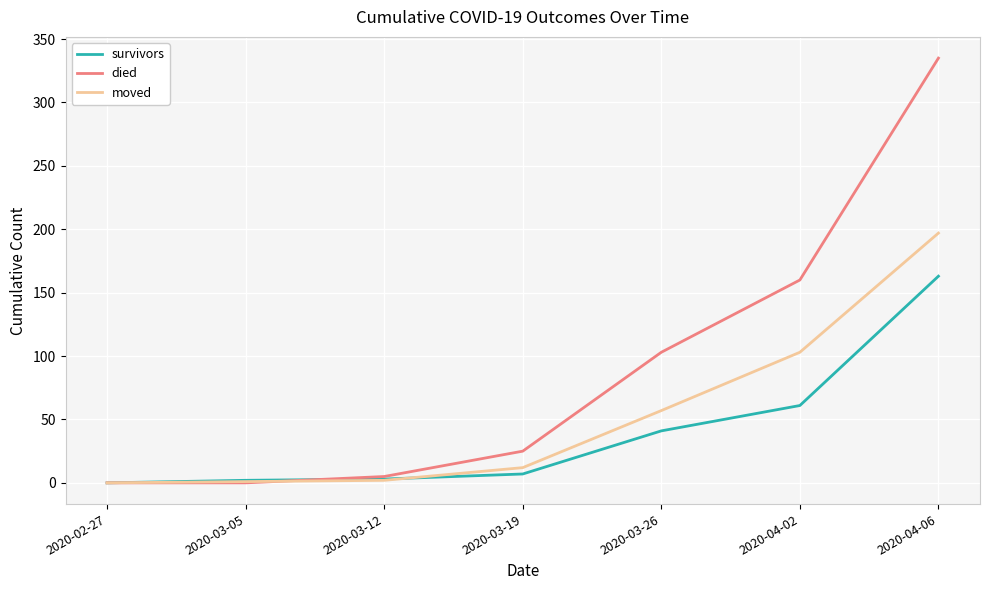

Which series has the largest total across all categories?

died